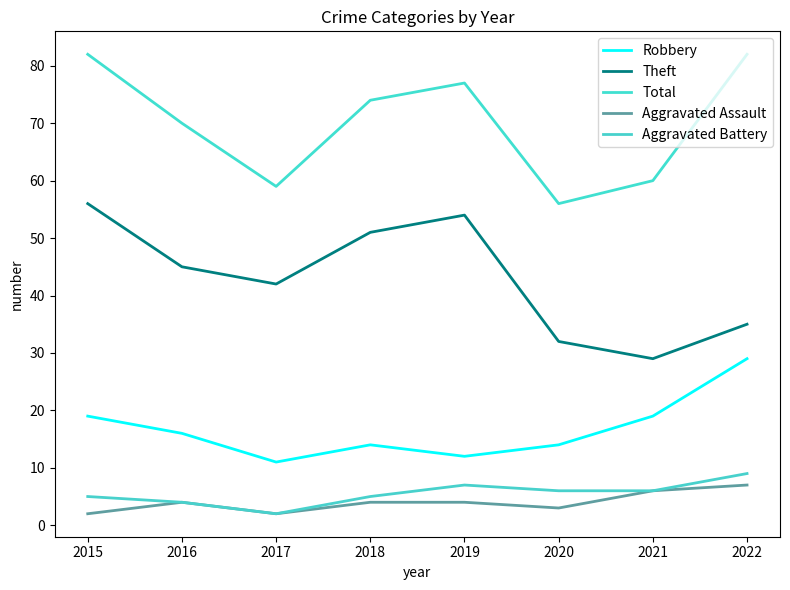

Which category has the highest value in the Theft series?

2015